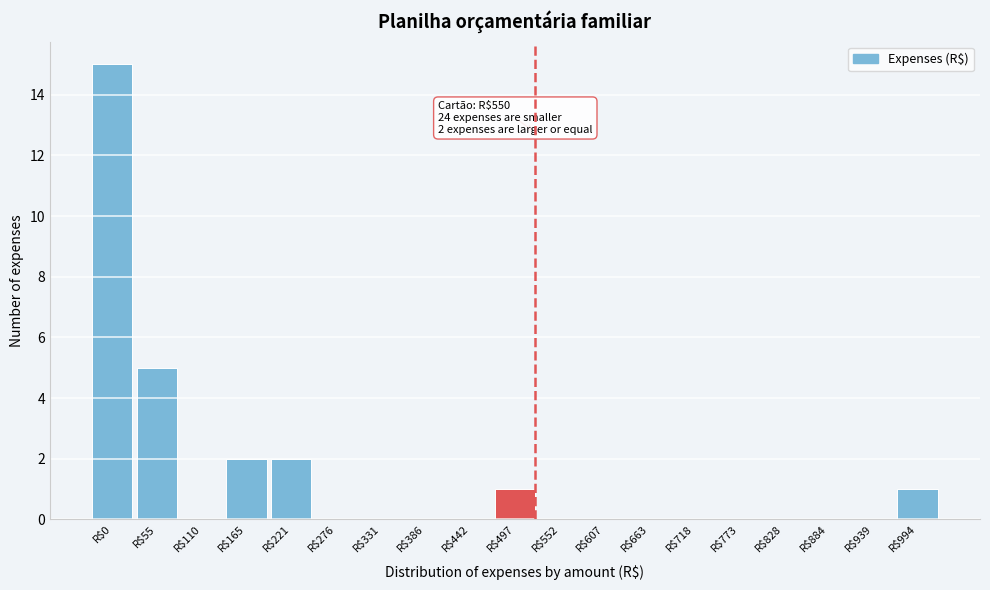

What is the sum of all values?

26